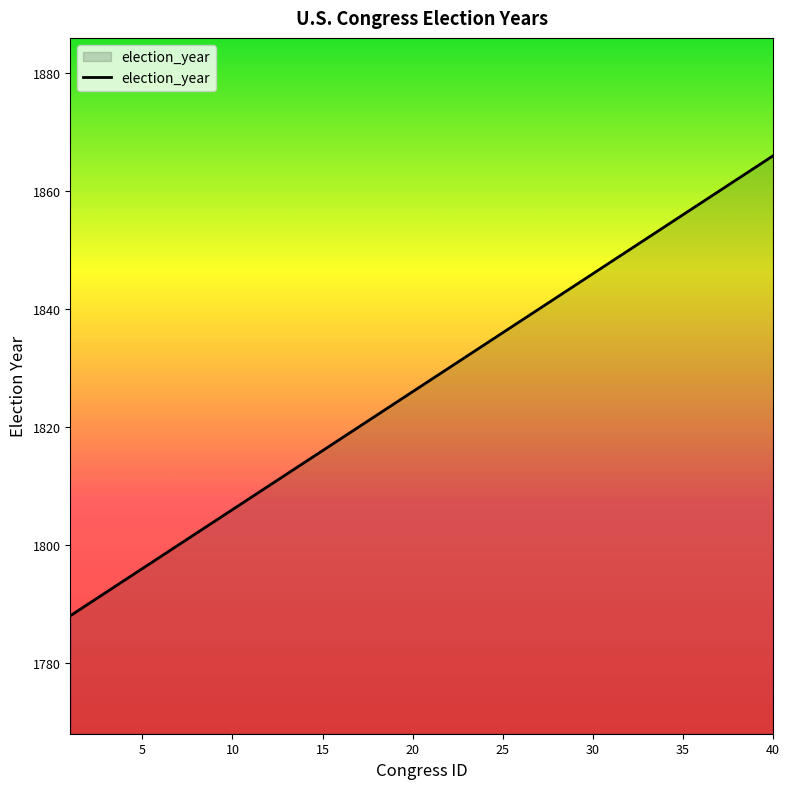

What is the maximum value shown in the chart?

1866